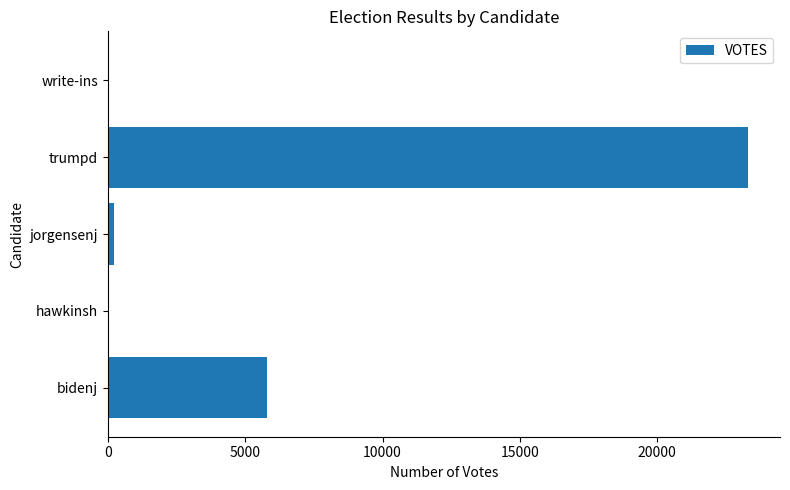

Which label corresponds to the largest value in the chart?

trumpd